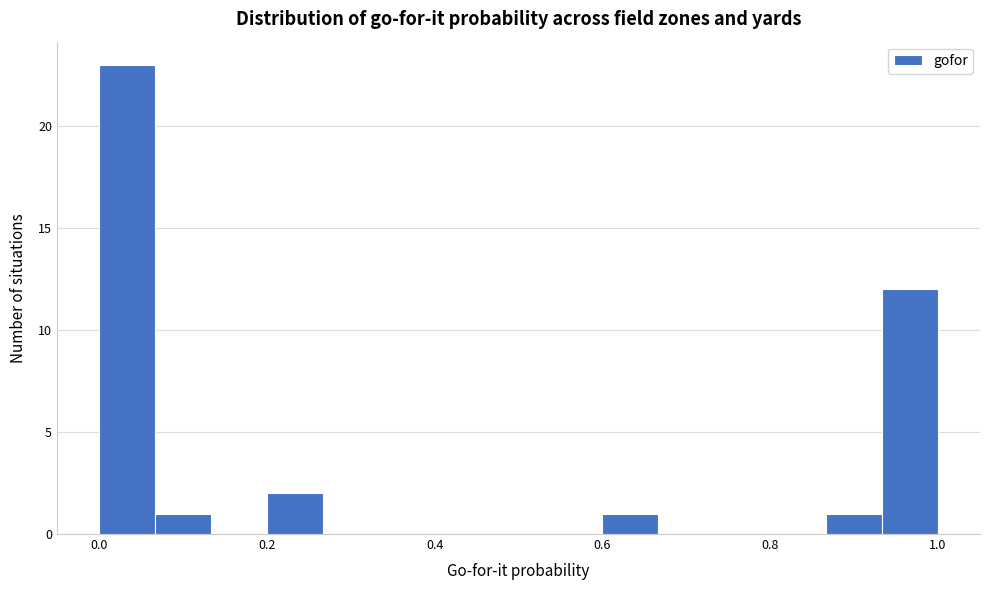

Around what value on the x-axis is the tallest bar? Give the approximate position of its centre, as read against the axis.

0.04